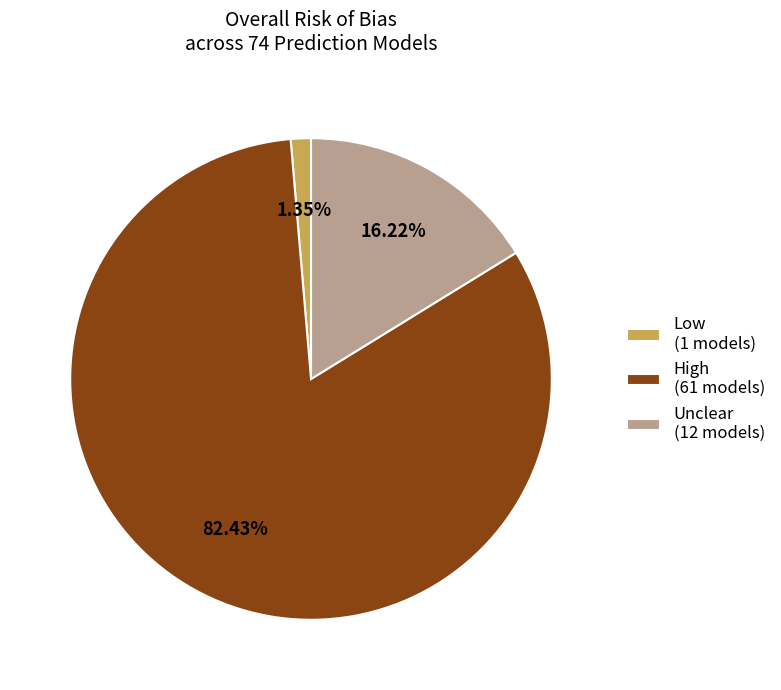

Between Unclear (12 models) and Low (1 models), which is larger?

Unclear (12 models)